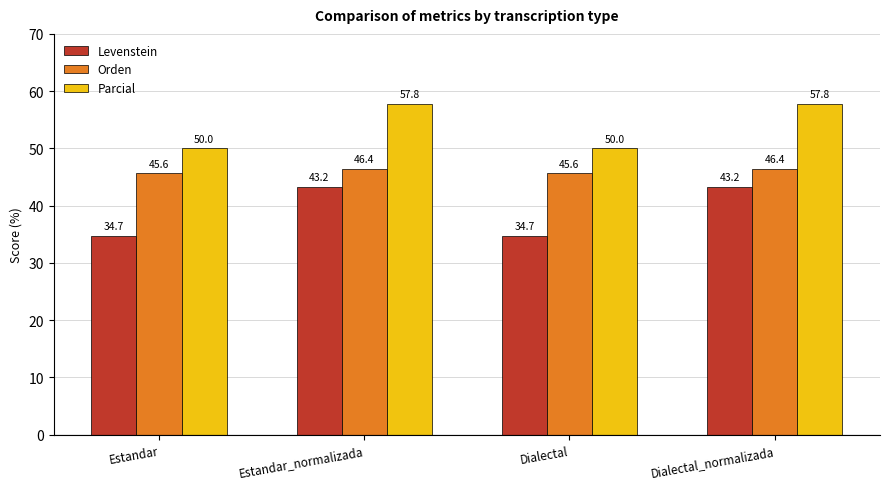

How many values in the Orden series exceed 46?

2